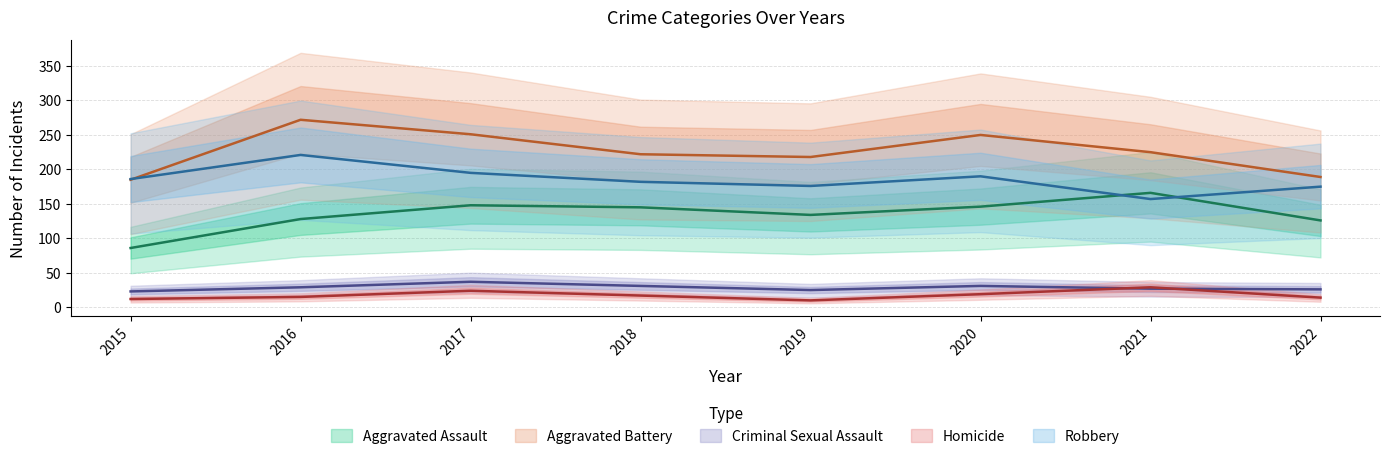

At which label is Robbery closest to 189?

2020